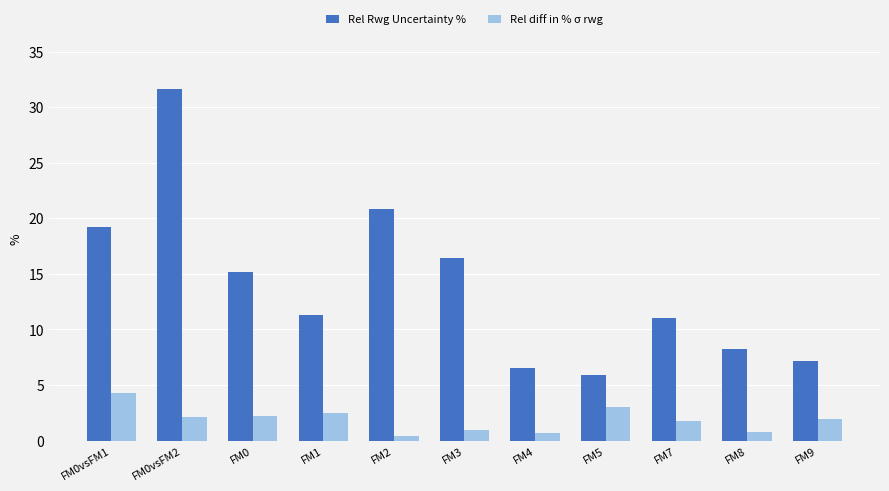

At which label does Rel diff in % σ rwg first exceed 1?

FM0vsFM1